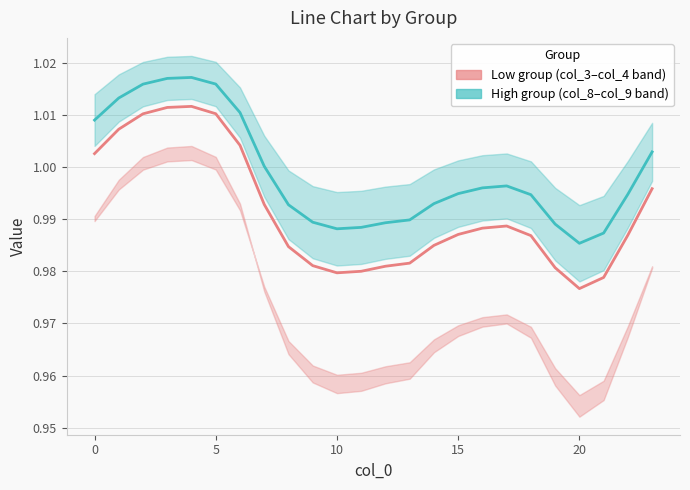

What is the maximum value for Low group (col_2)?

1.0